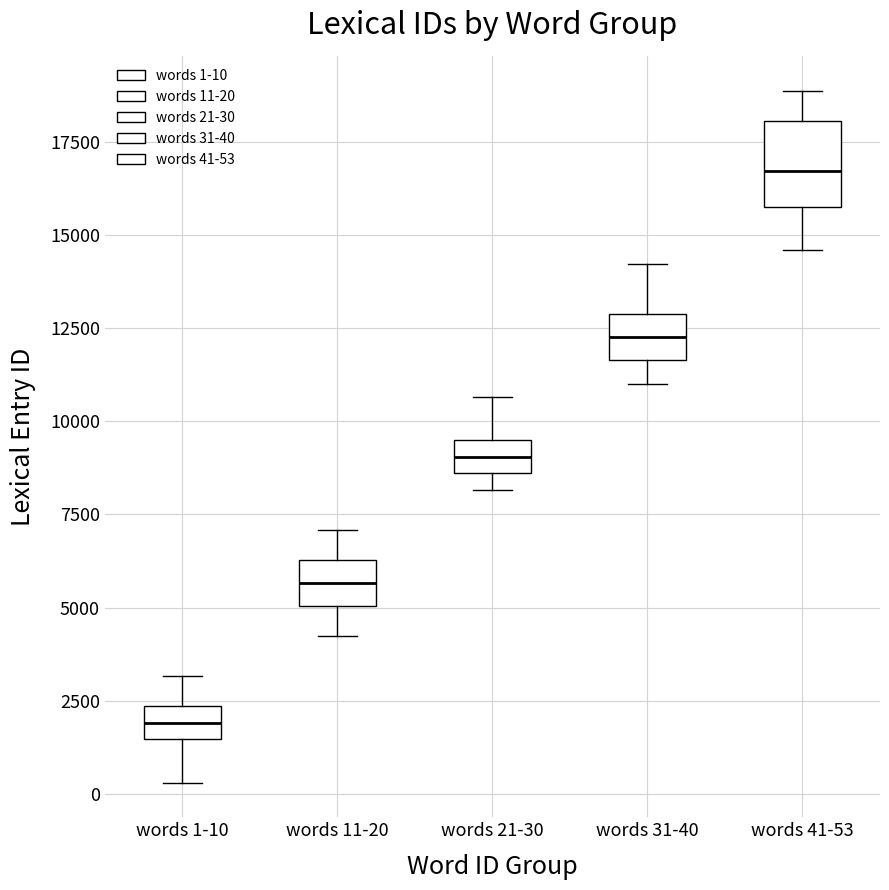

Comparing the boxes themselves (not the whiskers), which one is the tallest?

words 41-53